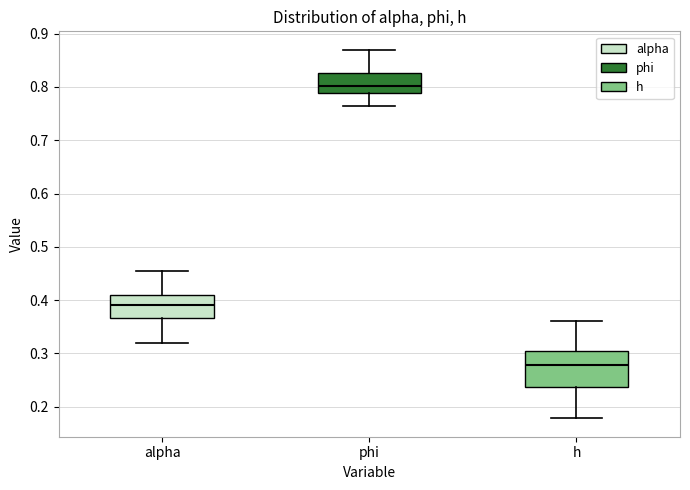

Reading left to right, transcribe this box plot: for each box, give where its median line is, the range the box spans, and where its two whiskers end, as read against the y-axis. The values are not printed on the chart, so give them approximately, as read against the axis.

alpha: median 0.39, box 0.37 to 0.41, whiskers 0.32 to 0.45
phi: median 0.80, box 0.79 to 0.83, whiskers 0.76 to 0.87
h: median 0.28, box 0.24 to 0.30, whiskers 0.18 to 0.36